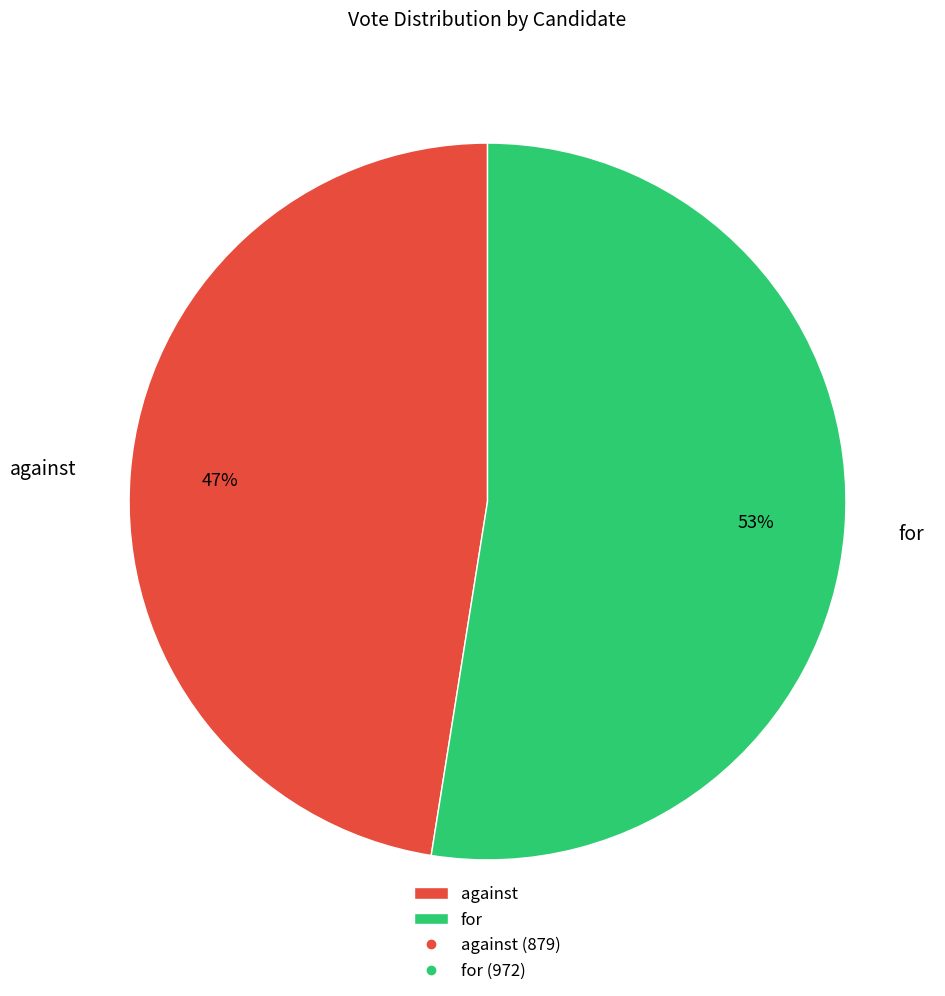

Is it true that for is 38% of the pie?

False